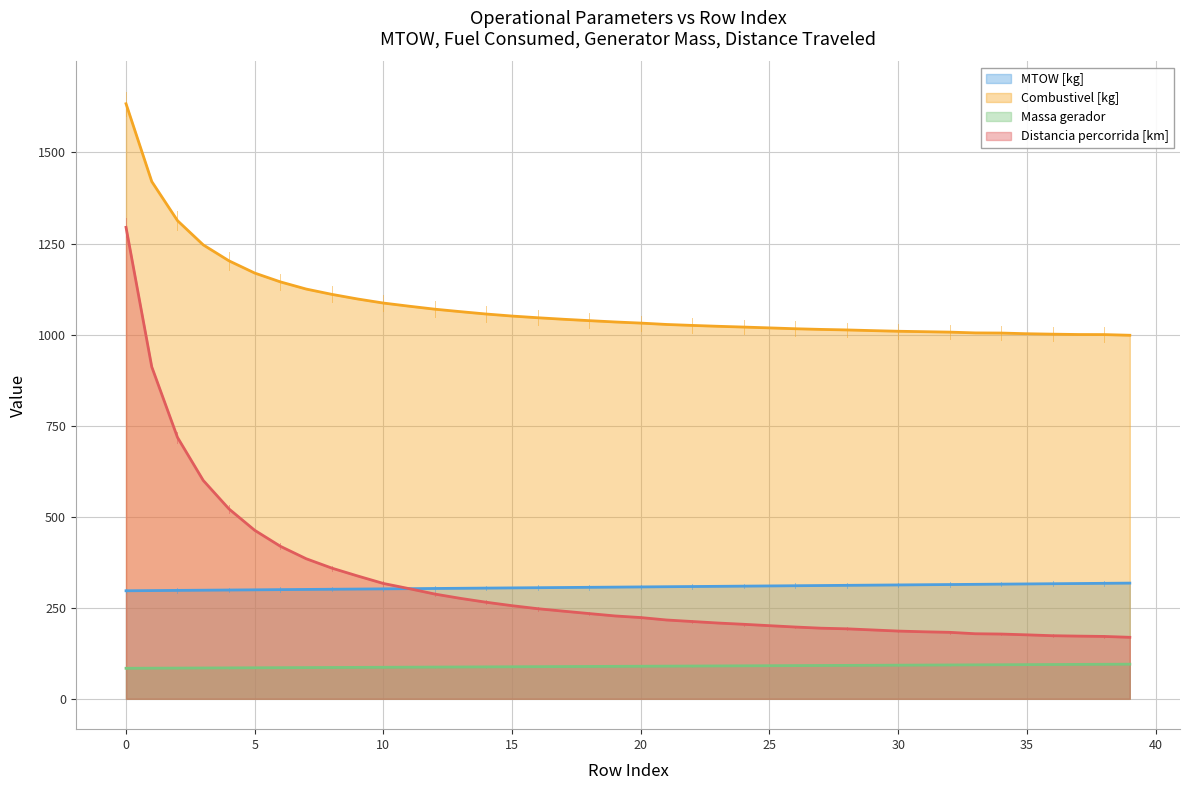

True or false: Combustivel [kg] has more than 1 interior local peaks.

False